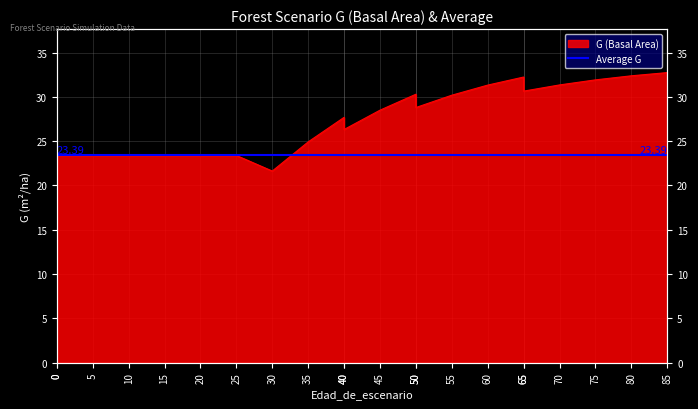

The chart shows a value of 10.9 at 60. True or false?

False